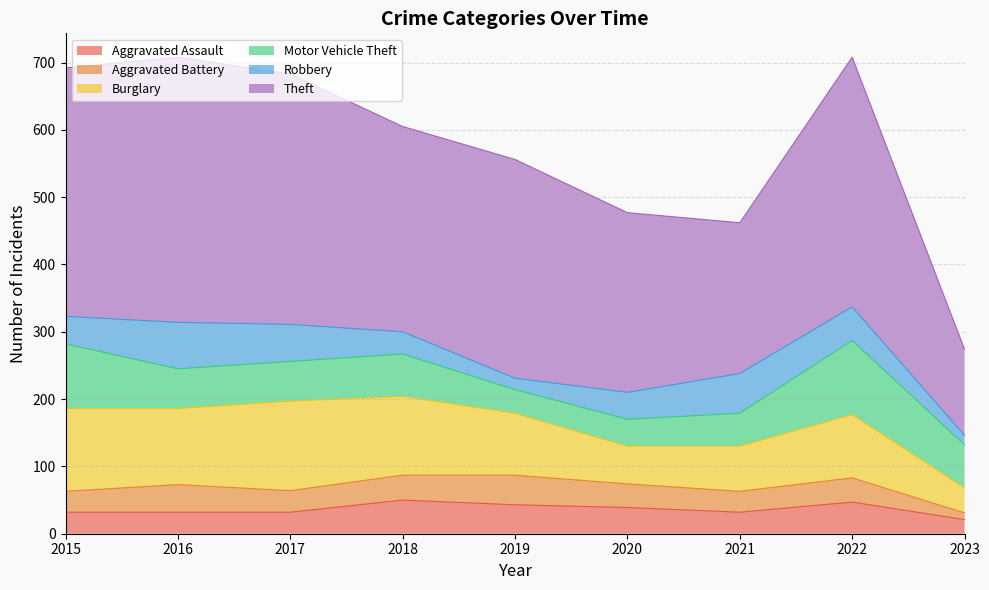

Is the value of Aggravated Battery at 2021 greater than the value of Robbery at 2015?

No